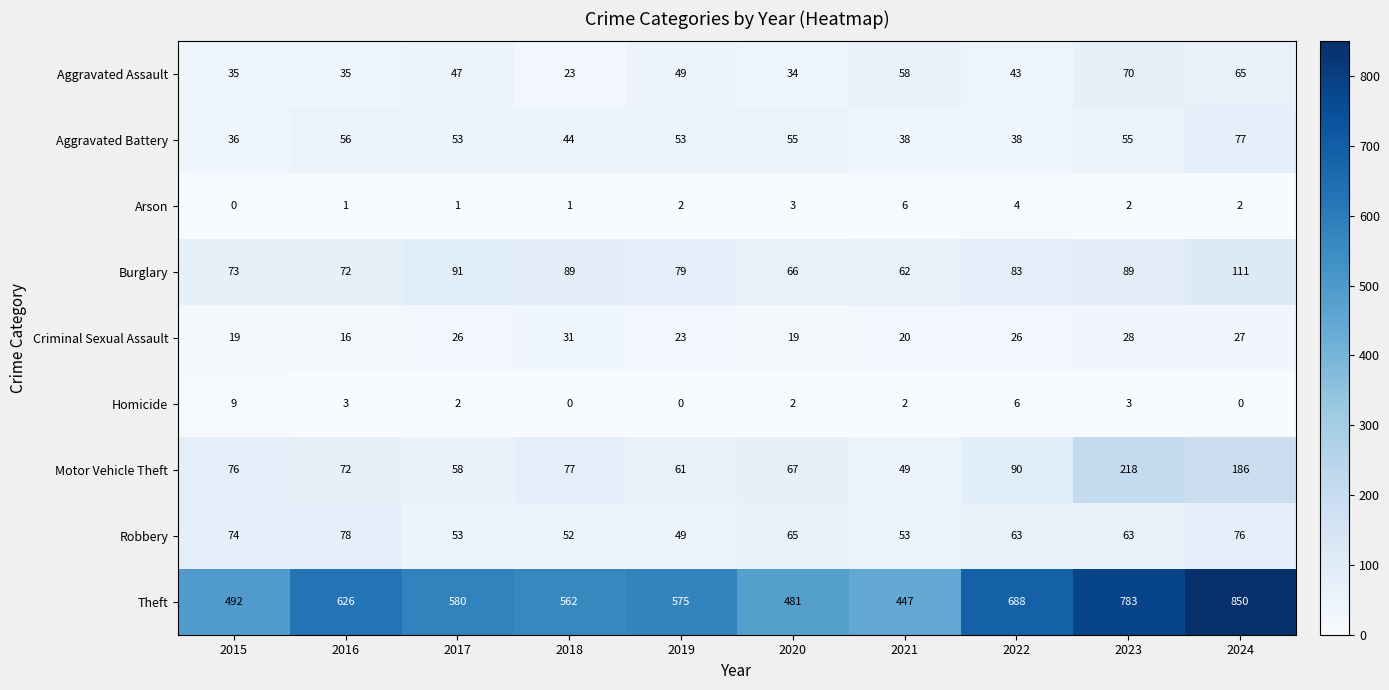

How many series are shown in this chart?

9